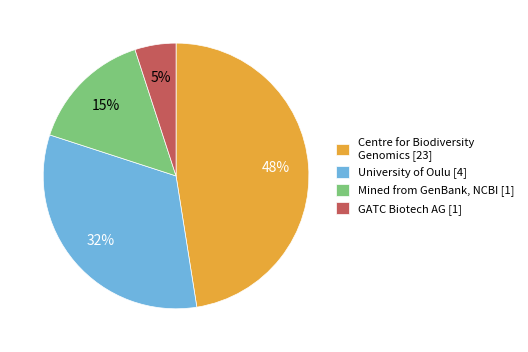

Does University of Oulu [4] represent more than half of the total?

No